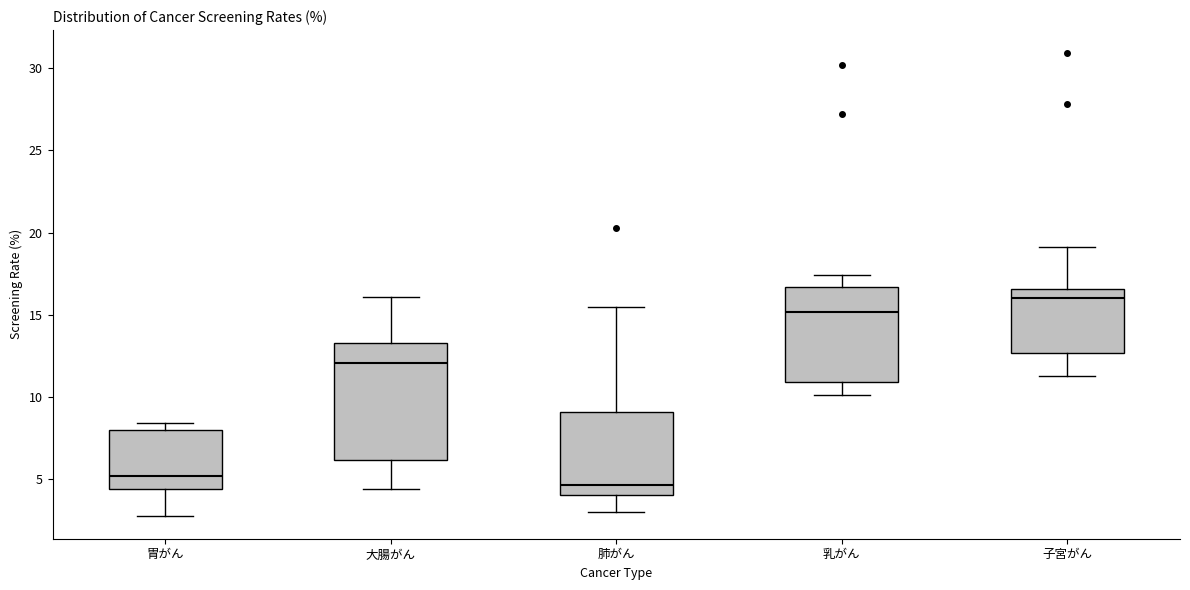

Which box's median line is the highest?

子宮がん